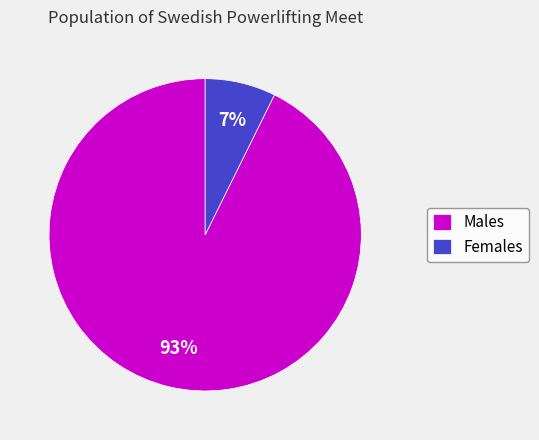

Which category has the smallest portion of the pie?

Females